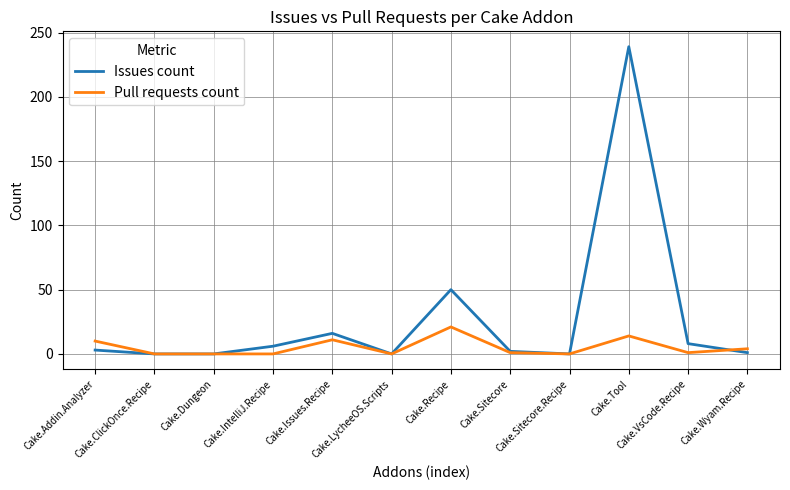

How many lines are shown in the chart?

2